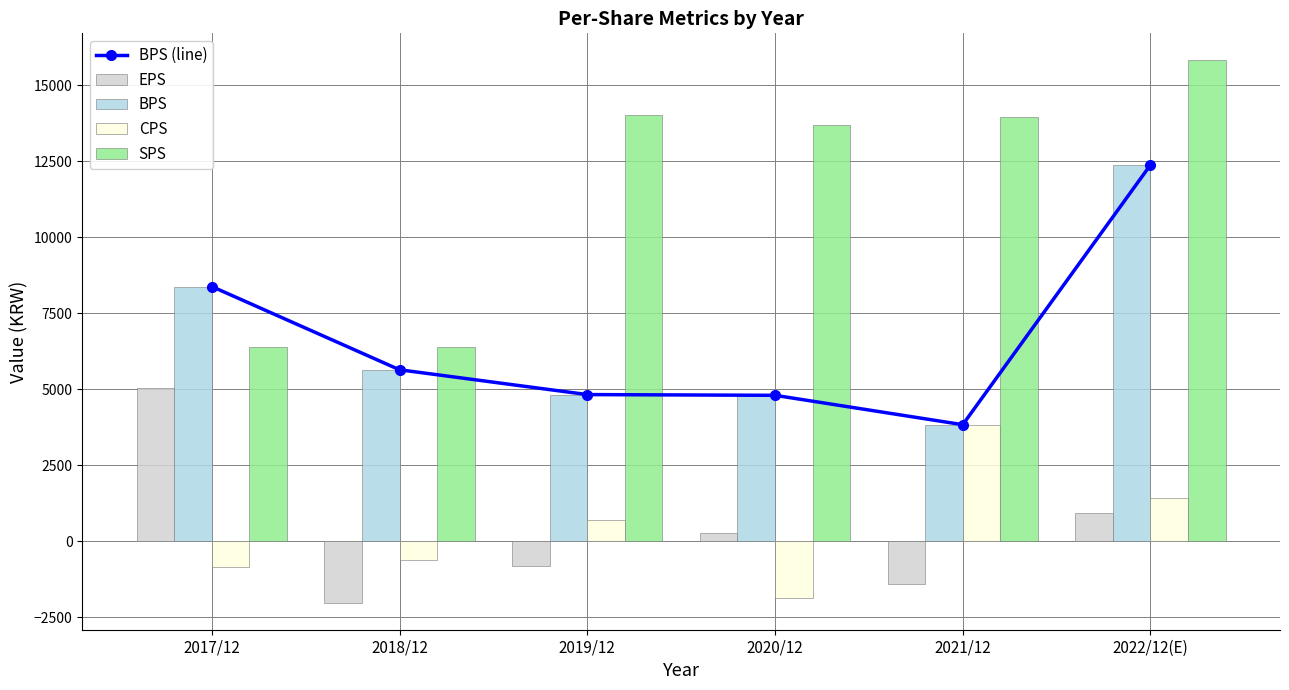

Are the bars grouped side by side (vs. stacked)?

Yes